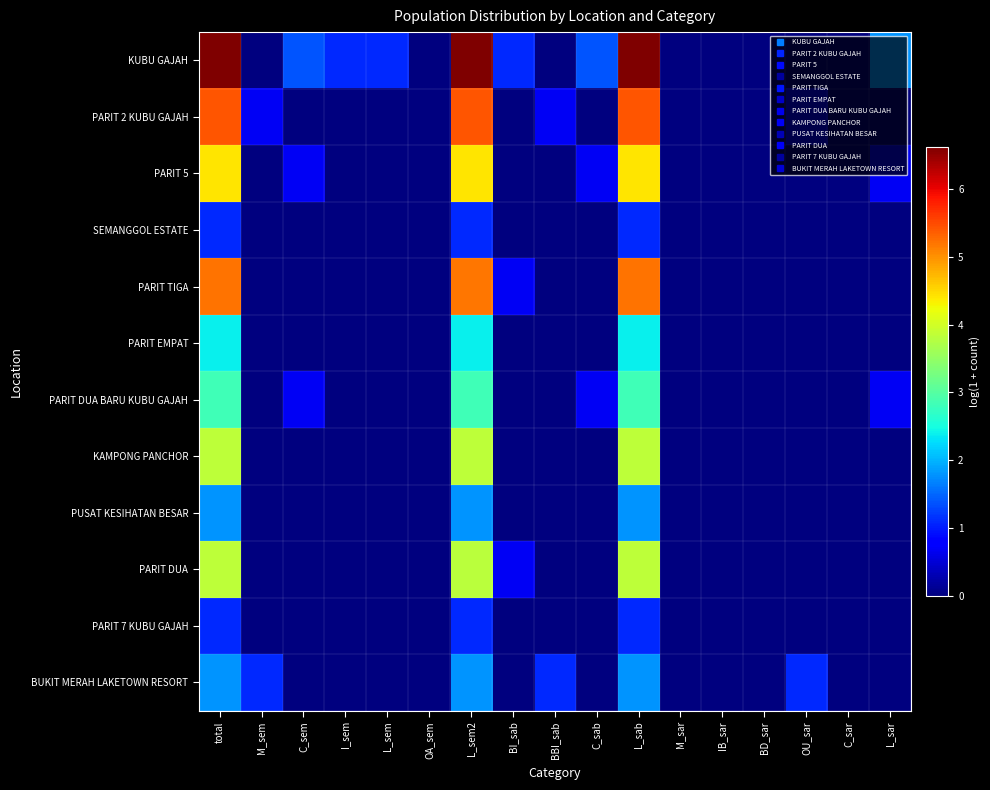

List the series in order of their peak value, lowest first.

SEMANGGOL ESTATE, PARIT 7 KUBU GAJAH, PUSAT KESIHATAN BESAR, BUKIT MERAH LAKETOWN RESORT, PARIT EMPAT, PARIT DUA BARU KUBU GAJAH, KAMPONG PANCHOR, PARIT DUA, PARIT 5, PARIT TIGA, PARIT 2 KUBU GAJAH, KUBU GAJAH